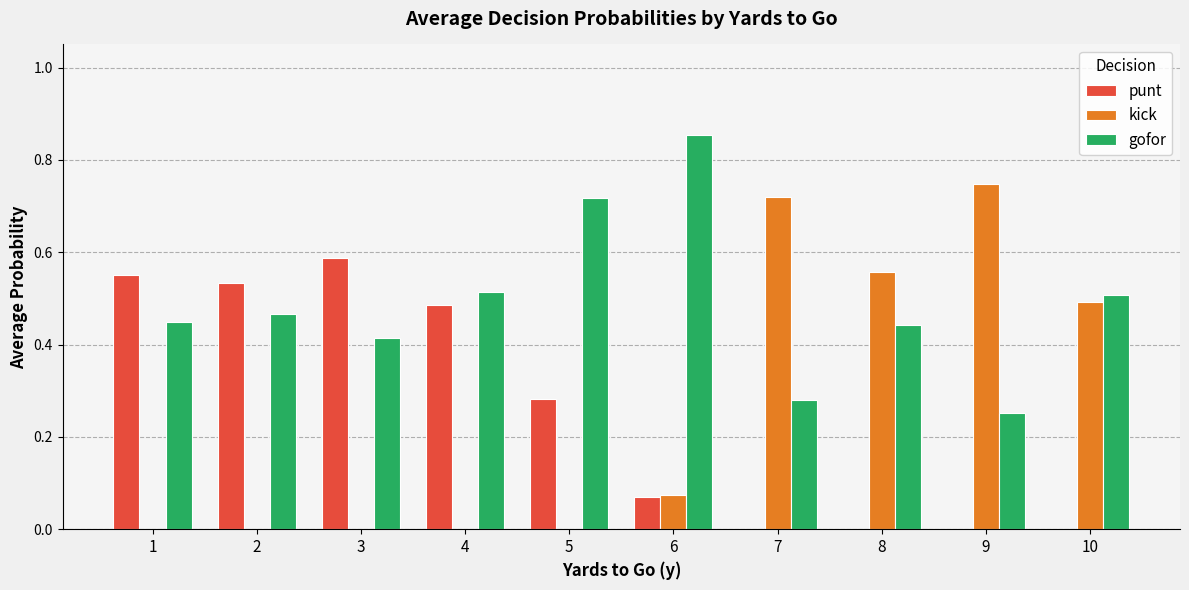

What are all the series names shown in the legend?

punt, kick, gofor